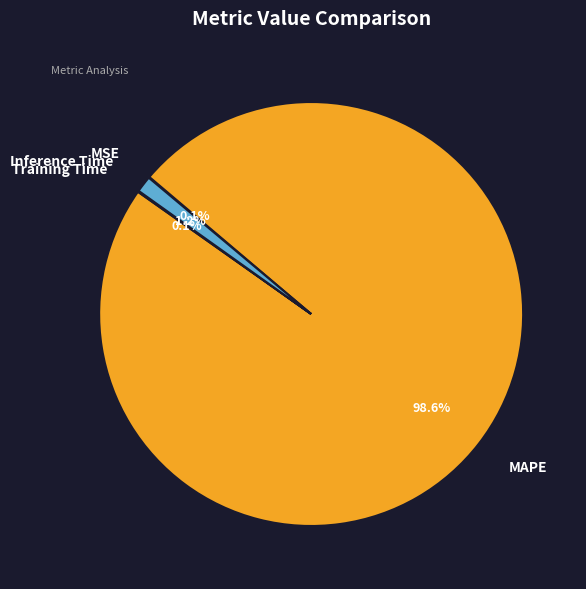

Combined, what portion of the pie is MAPE and Inference Time?

99.8%